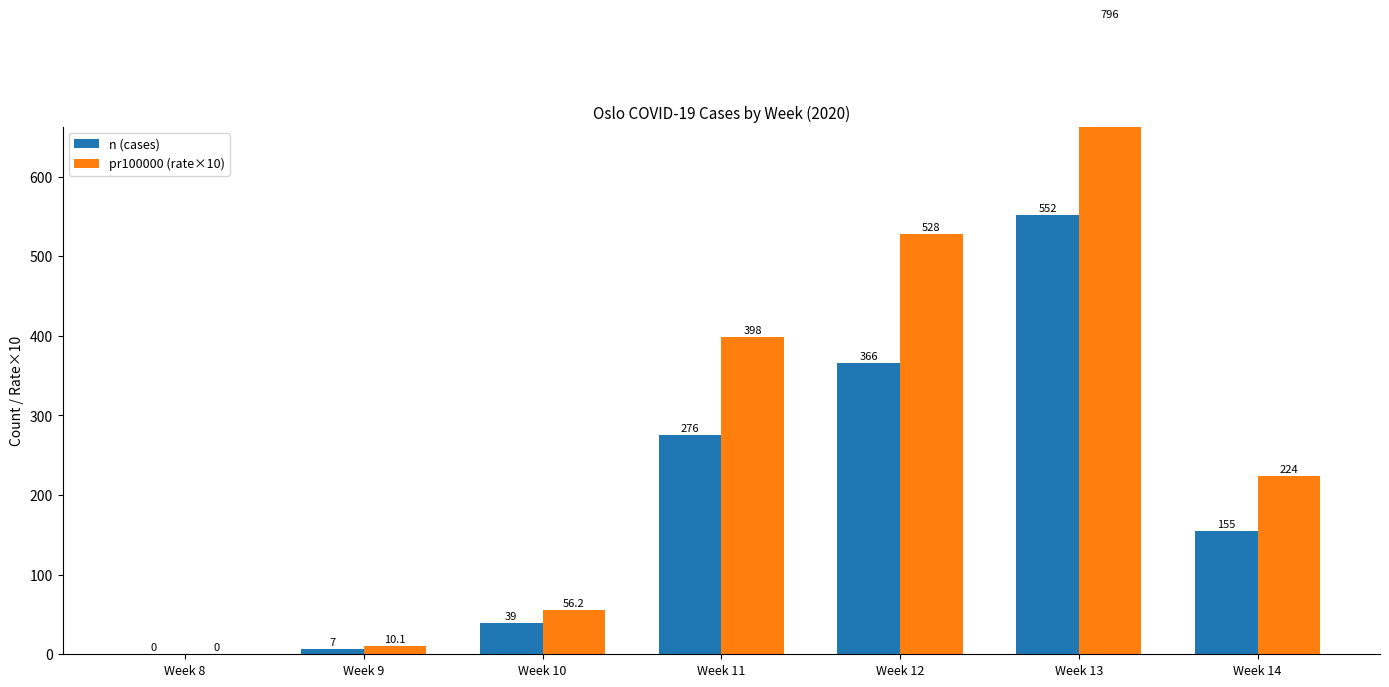

Rank the categories by pr100000 (rate×10) value from lowest to highest.

Week 8, Week 9, Week 10, Week 14, Week 11, Week 12, Week 13